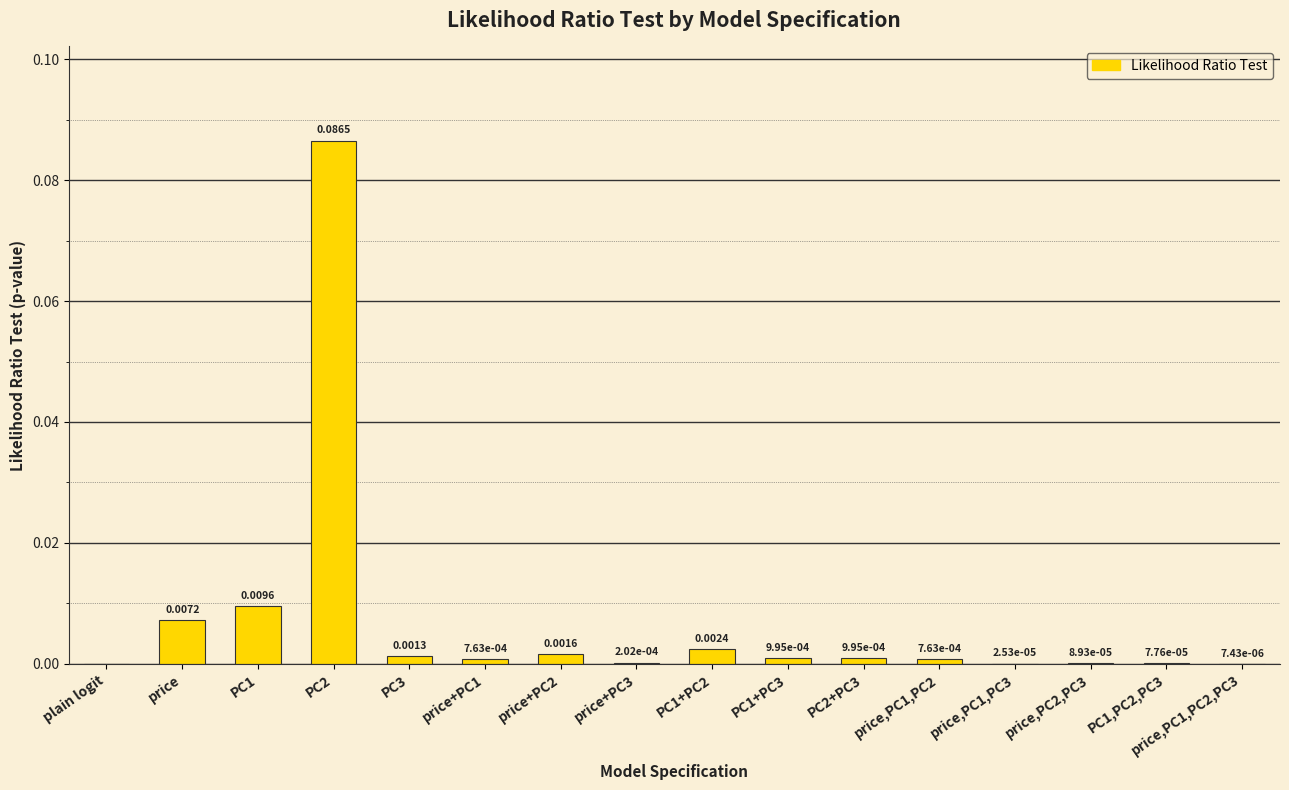

How many series are shown in this chart?

1